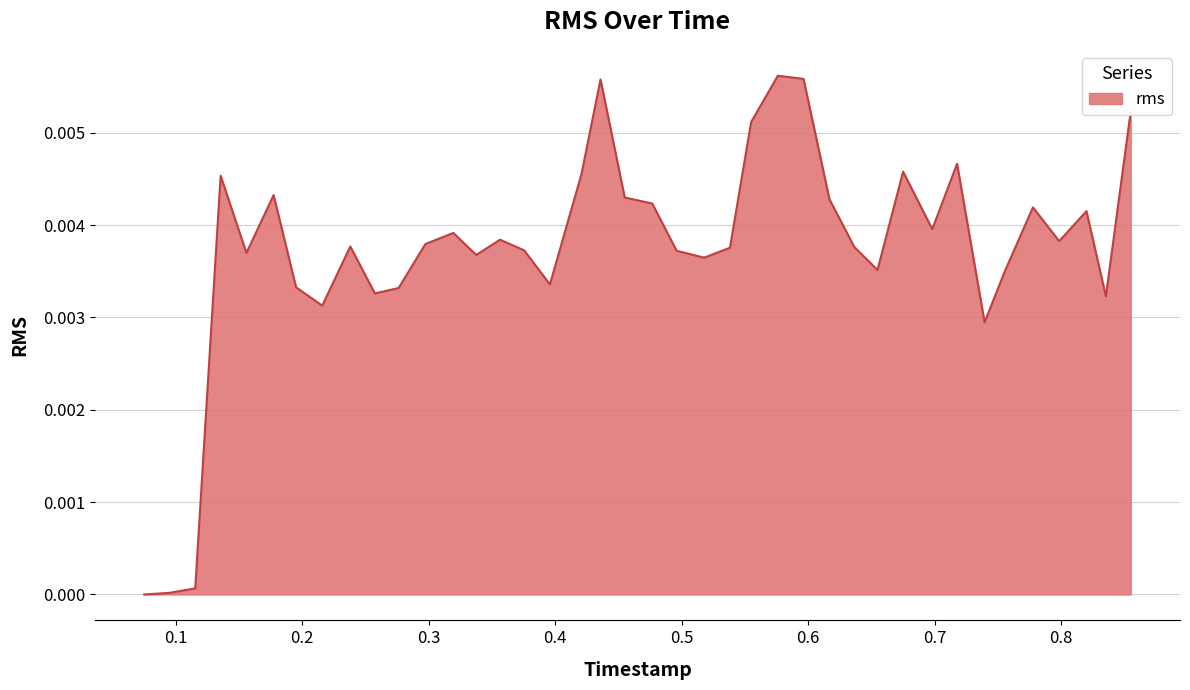

How many lines are shown in the chart?

1